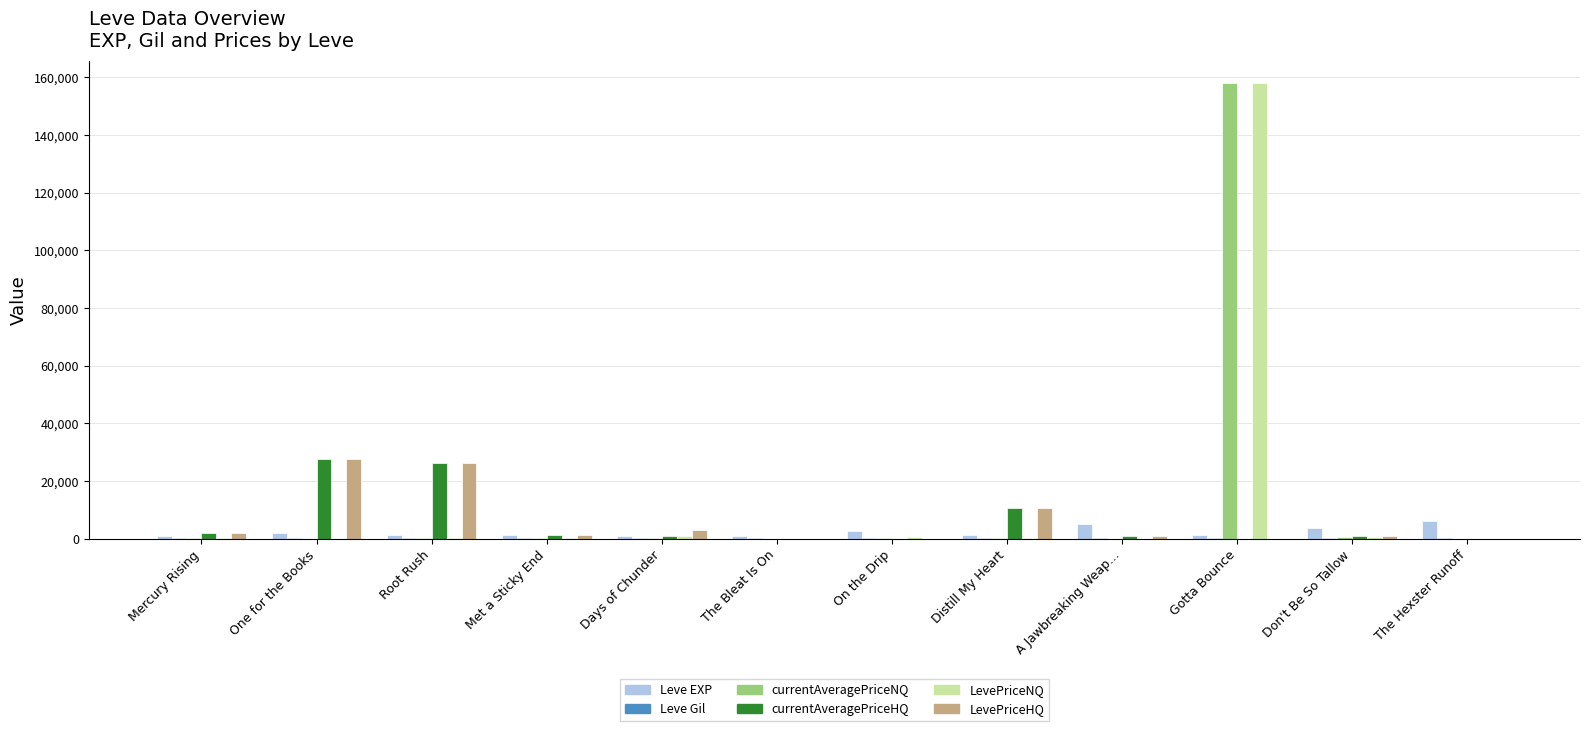

Is the value of LevePriceNQ at One for the Books greater than the value of LevePriceHQ at Distill My Heart?

No